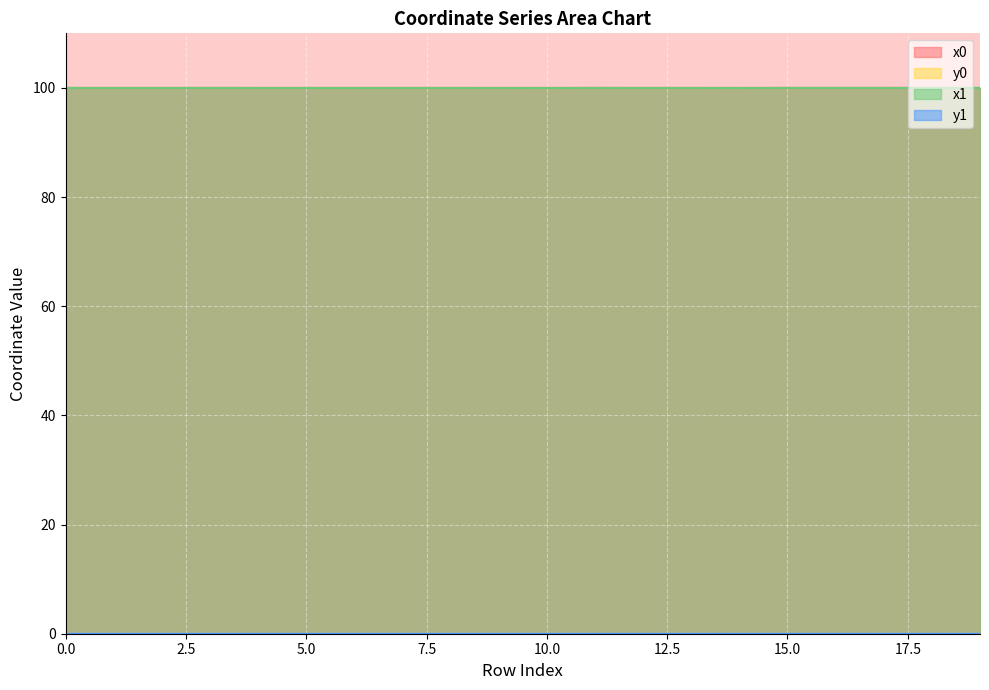

Is it true that y1 equals 0.0 at 3?

True